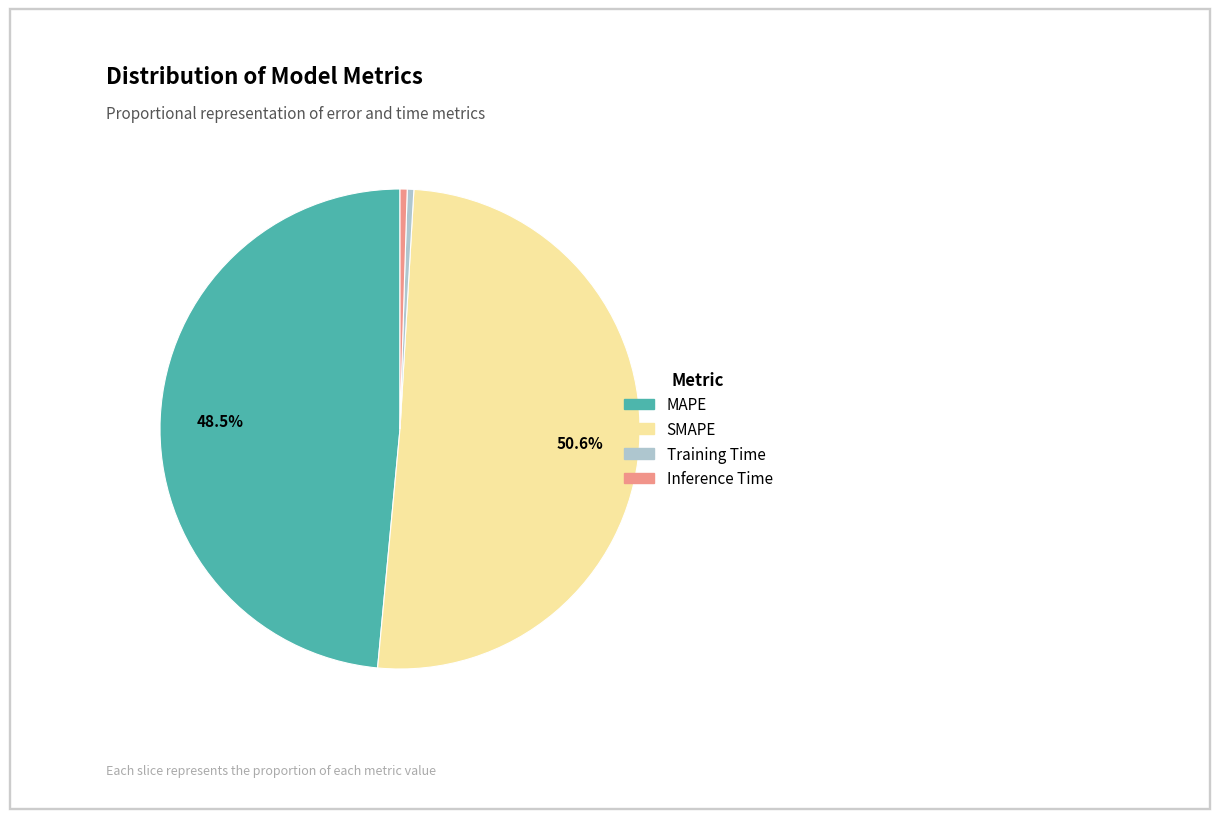

Which slice is the largest?

SMAPE